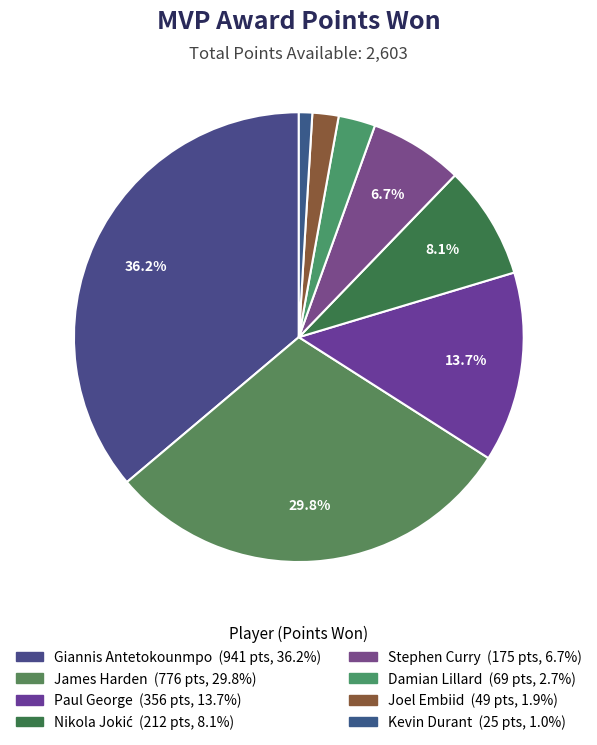

What percentage is the Giannis Antetokounmpo slice, to the nearest percent?

36%